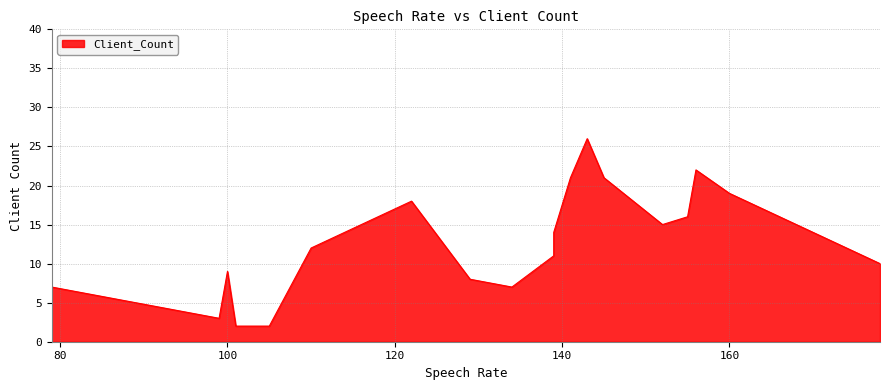

What is the smallest value displayed?

2